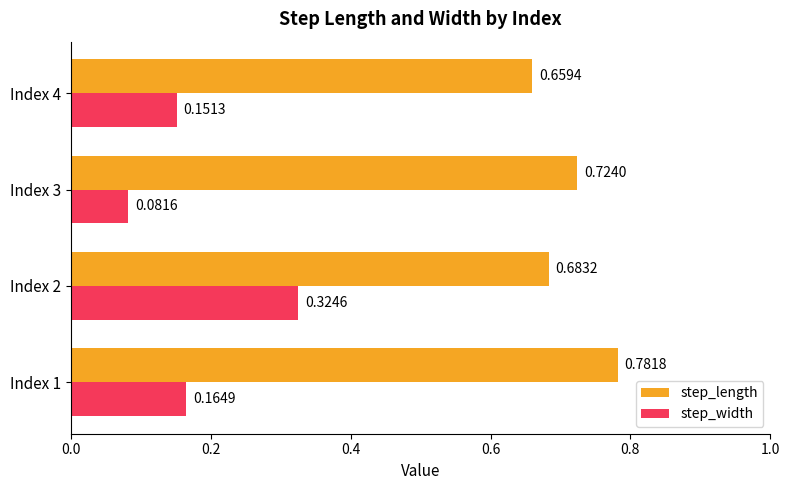

List the series in order of their peak value, lowest first.

step_width, step_length